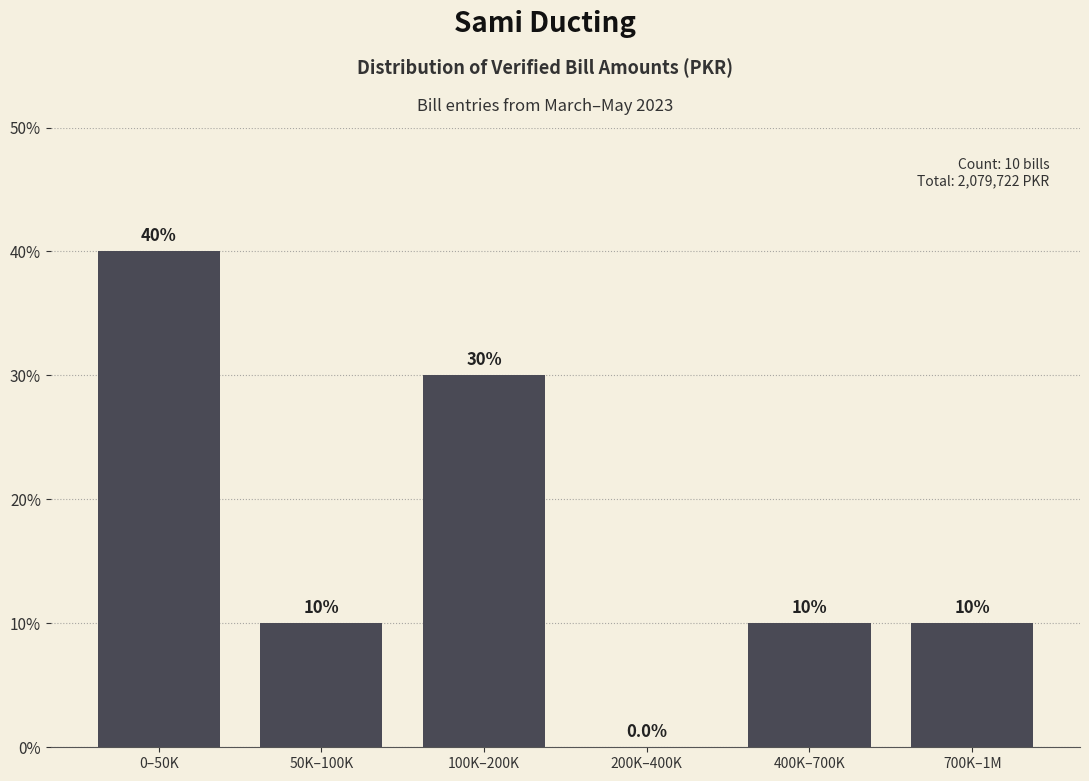

Reading left to right, extract all data points from this chart.

0–50K=40	50K–100K=10	100K–200K=30	200K–400K=0	400K–700K=10	700K–1M=10